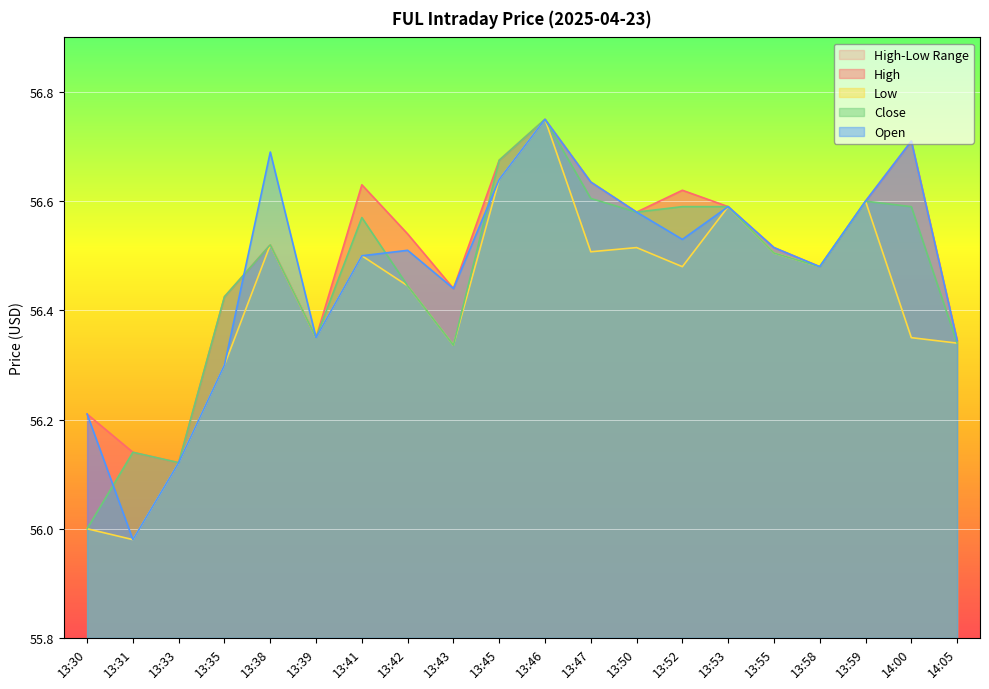

At which category is the sum across all series the highest?

13:46